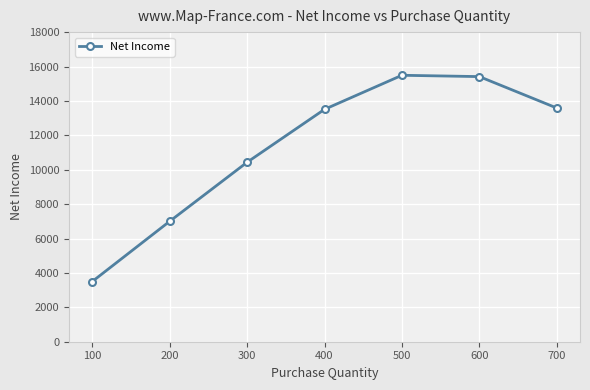

What is the value of the 6th point from the left?

15413.5